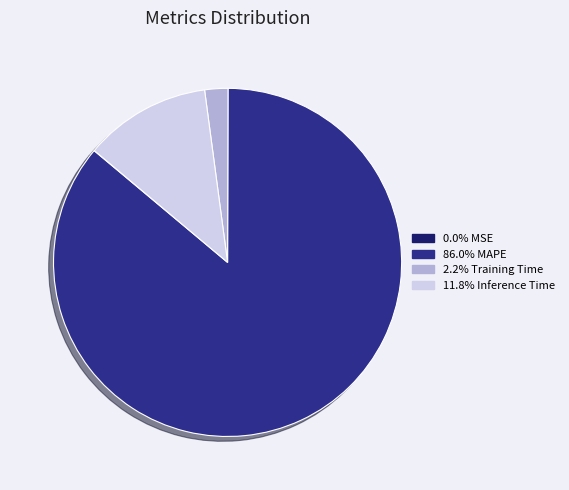

Is there any slice that represents more than half of the pie?

Yes